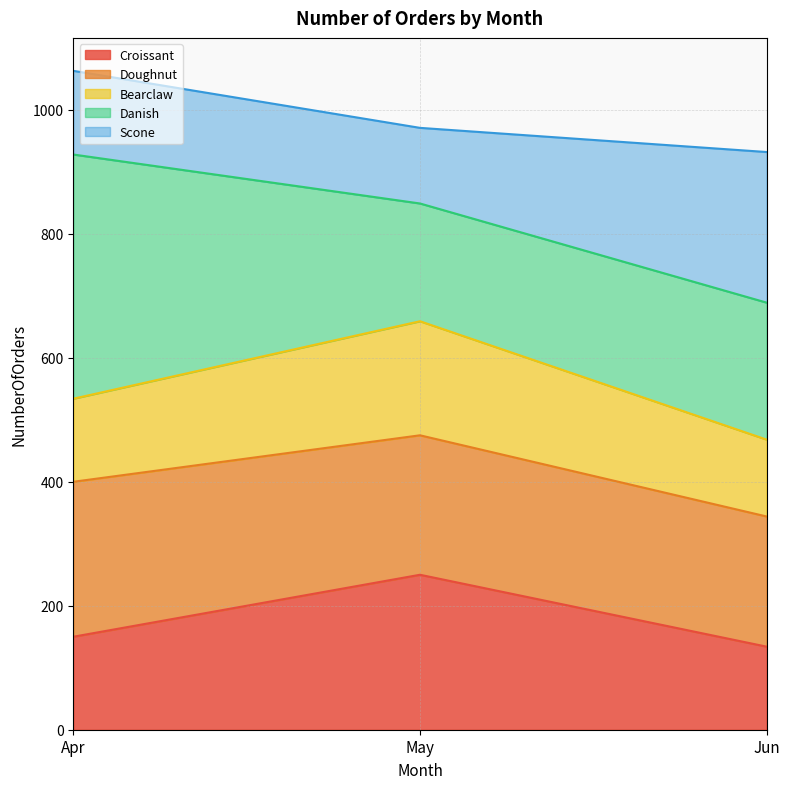

What is the lowest value of the Croissant series?

134